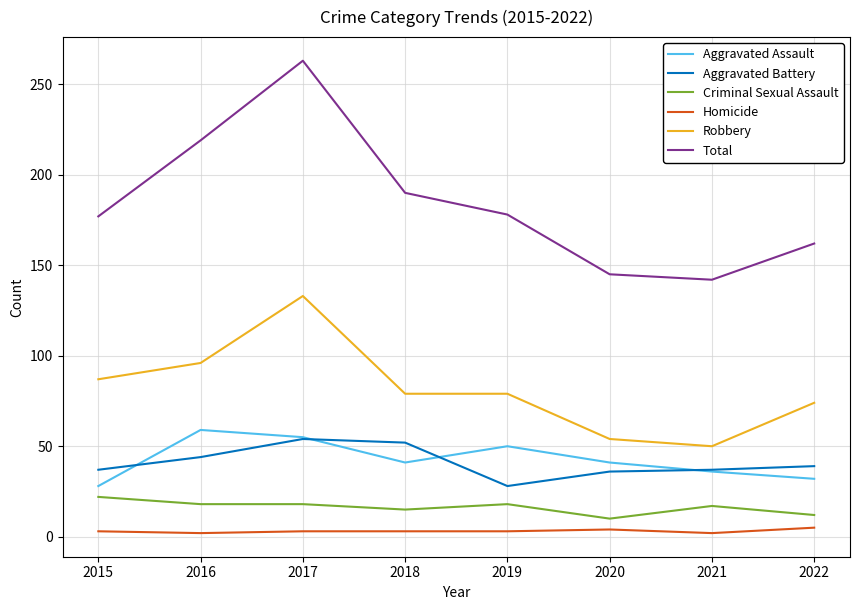

True or false: Aggravated Battery and Criminal Sexual Assault intersect in this chart.

False